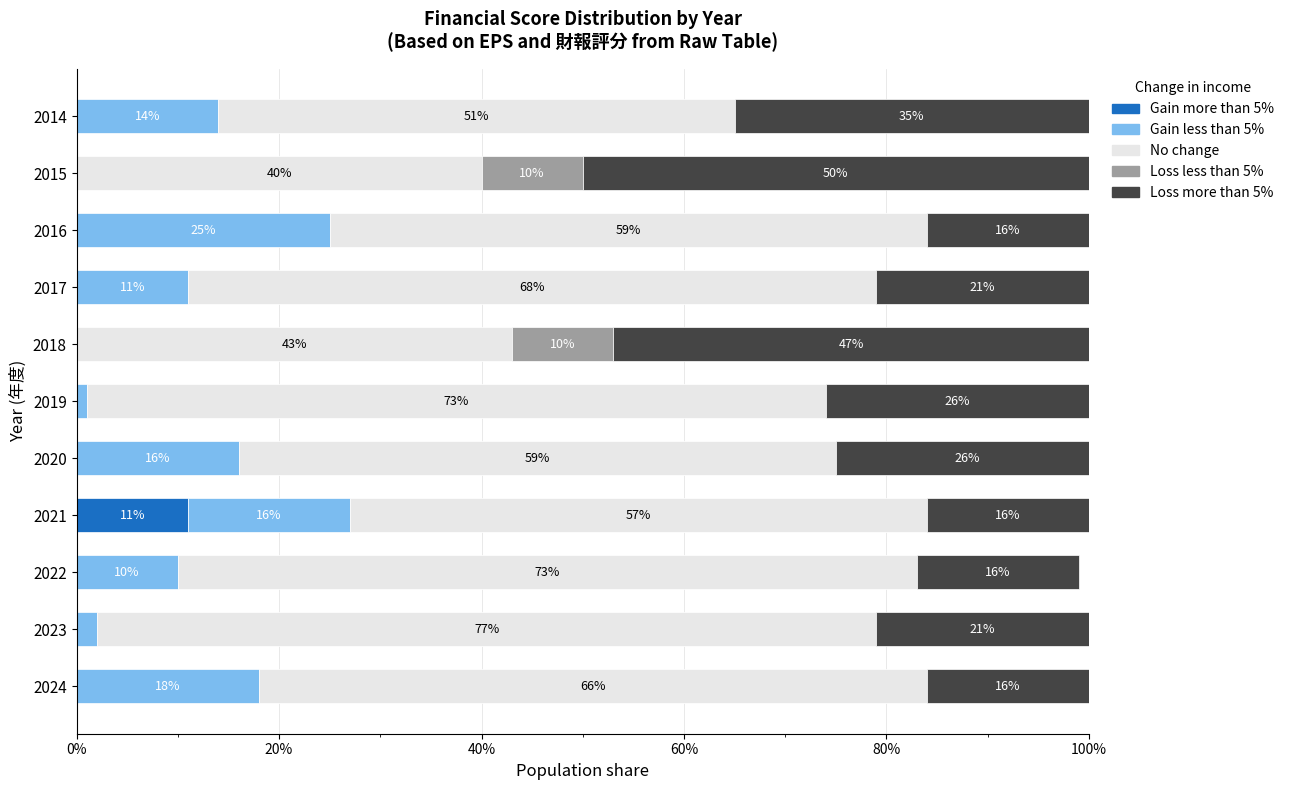

At which category is the sum across all series the highest?

2020